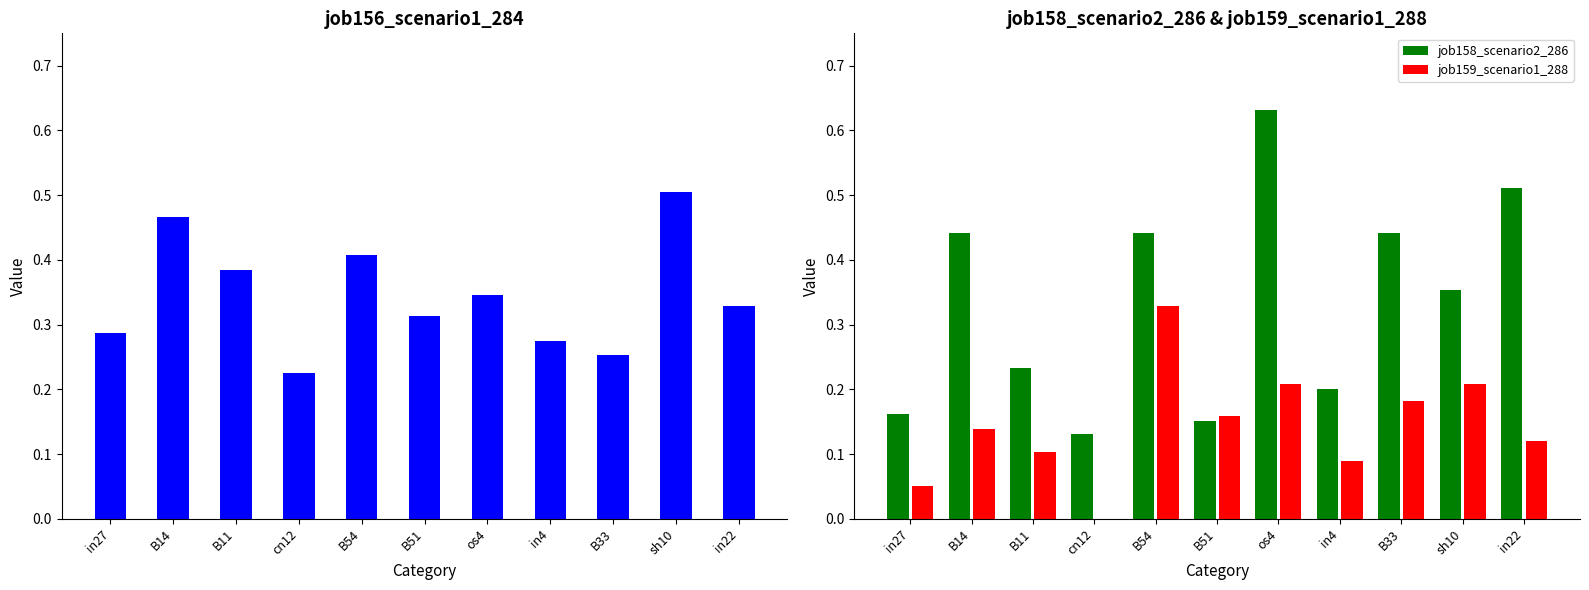

What is the sum of all job158_scenario2_286 values?

3.7